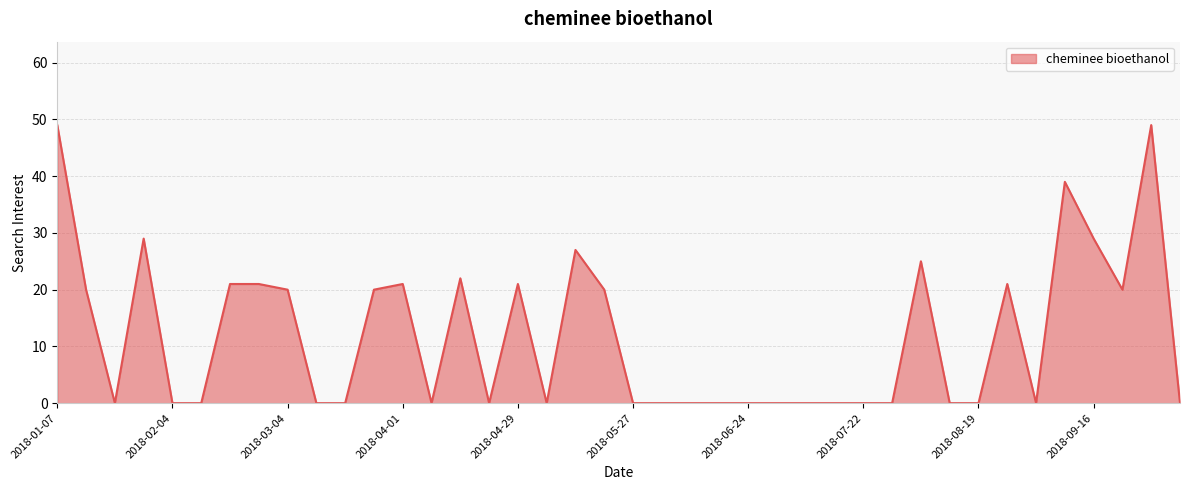

What is the maximum value shown in the chart?

49